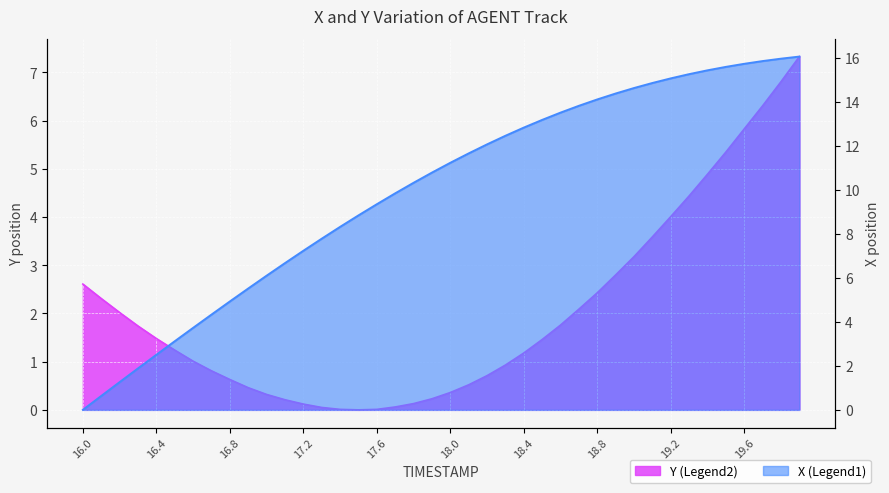

What is the label of the 40th point from the right?

16.0